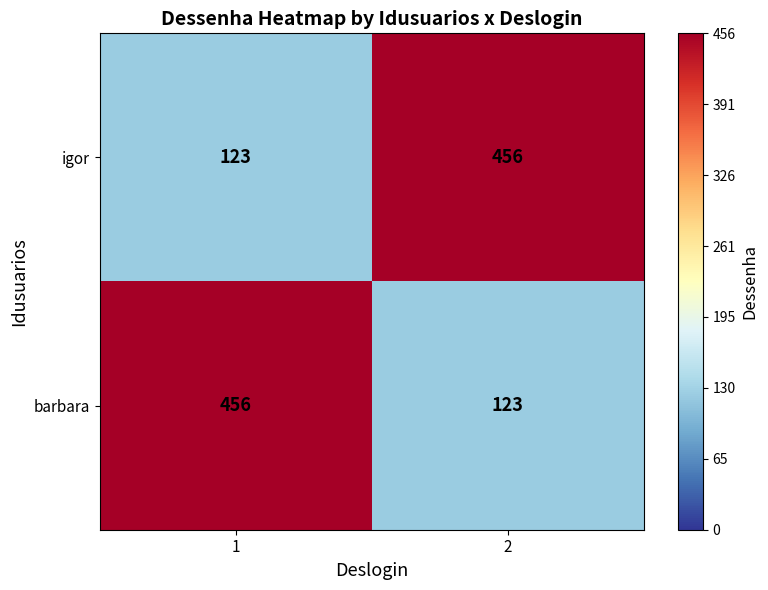

What is the smallest value displayed?

123